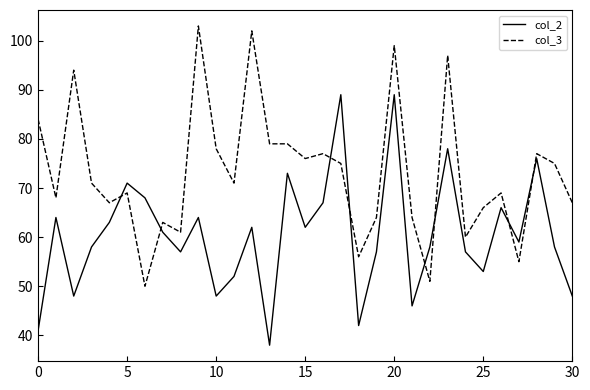

Which series has the widest spread of values?

col_3